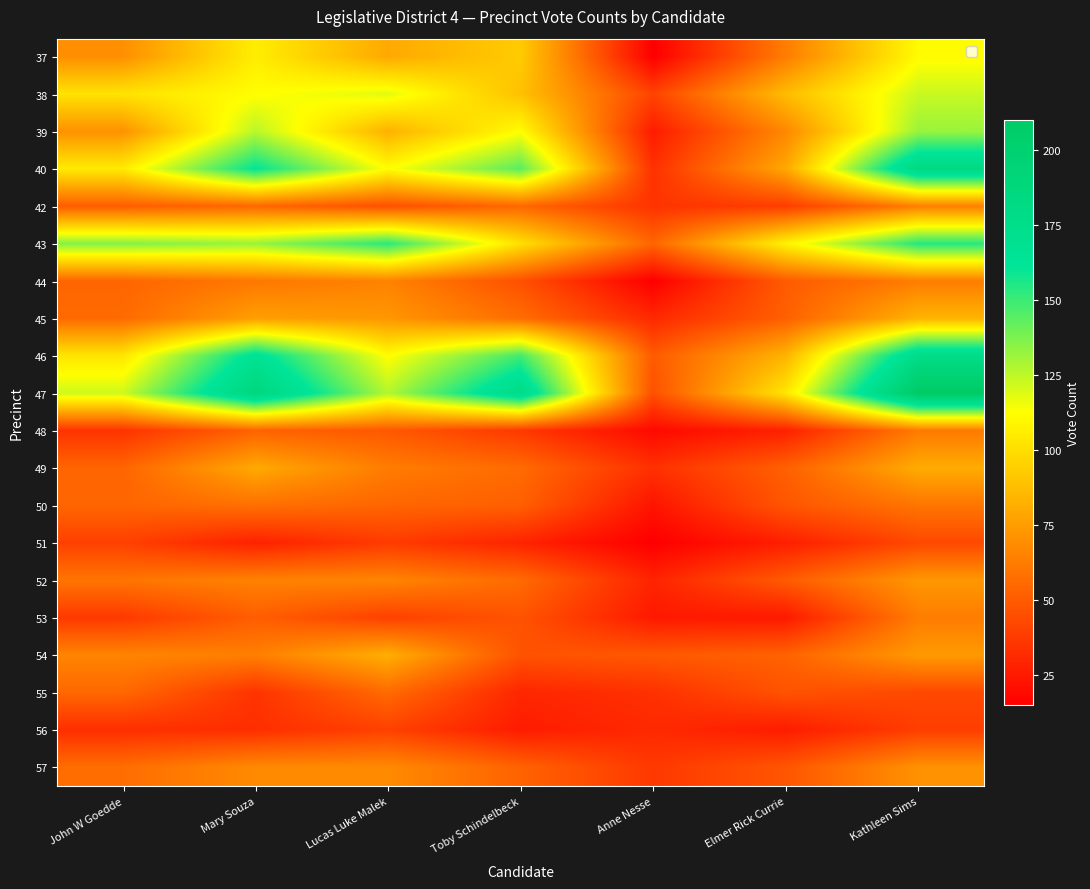

At how many categories does at least one series exceed 166?

3